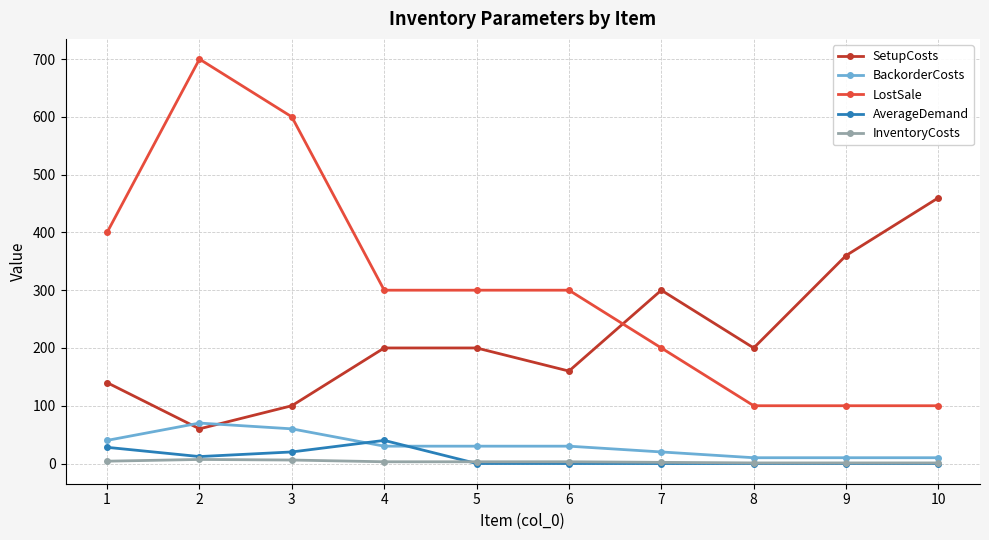

What is the maximum value shown in the chart?

700